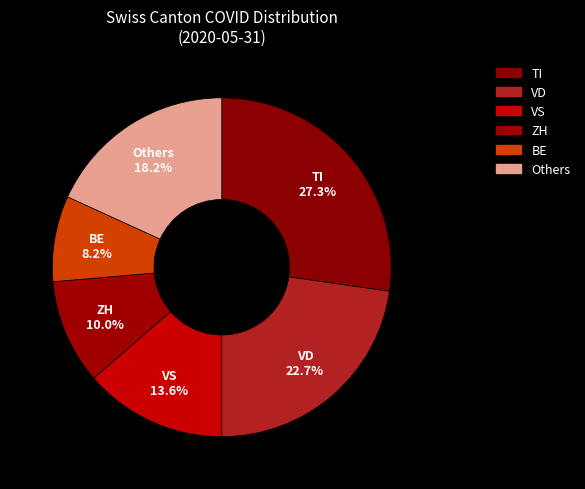

Is there a majority slice in this chart?

No